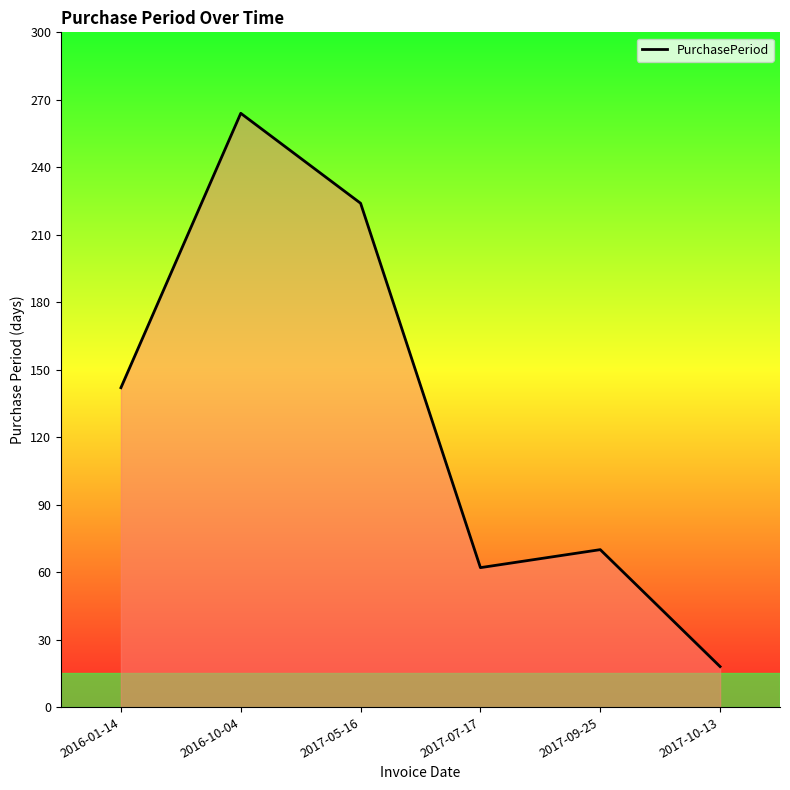

List the labels in order of value, largest first.

2016-10-04, 2017-05-16, 2016-01-14, 2017-09-25, 2017-07-17, 2017-10-13